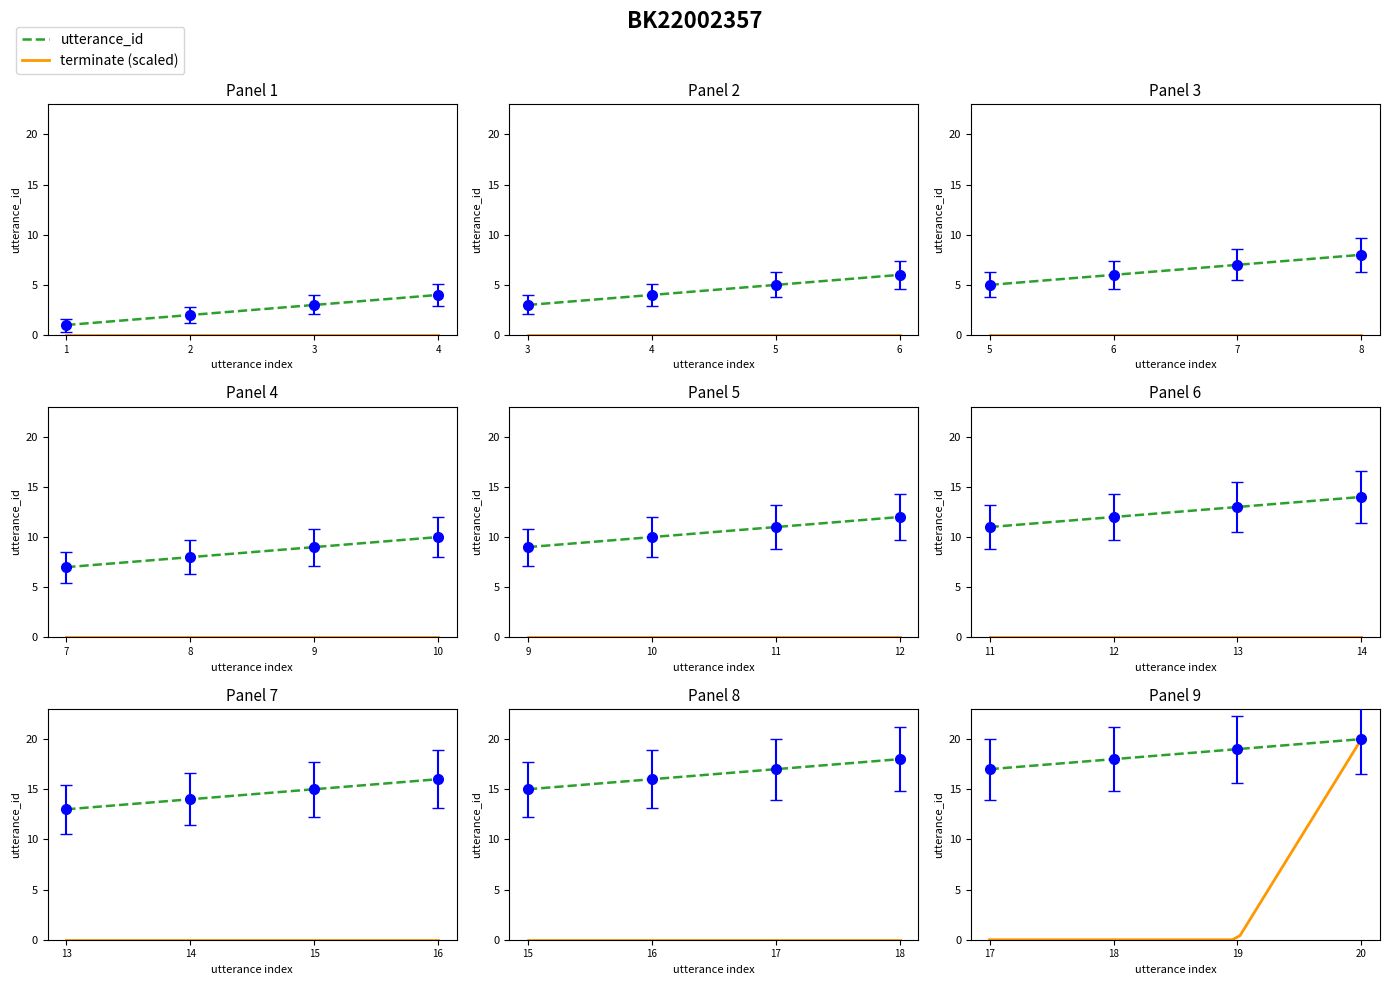

At how many categories does at least one series exceed 0?

20